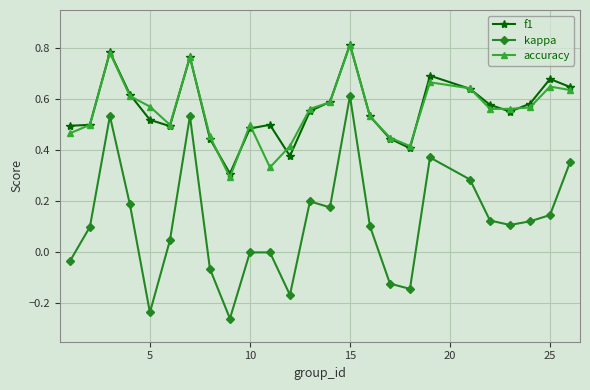

True or false: kappa and f1 cross at least once.

False